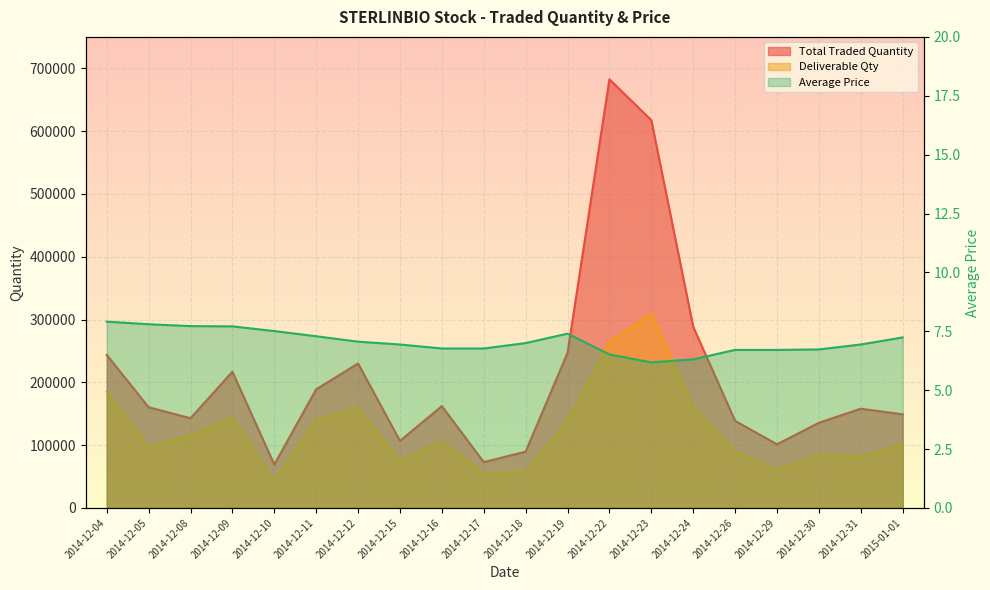

Rank the categories by Total Traded Quantity value from lowest to highest.

2014-12-10, 2014-12-17, 2014-12-18, 2014-12-29, 2014-12-15, 2014-12-30, 2014-12-26, 2014-12-08, 2015-01-01, 2014-12-31, 2014-12-05, 2014-12-16, 2014-12-11, 2014-12-09, 2014-12-12, 2014-12-04, 2014-12-19, 2014-12-24, 2014-12-23, 2014-12-22